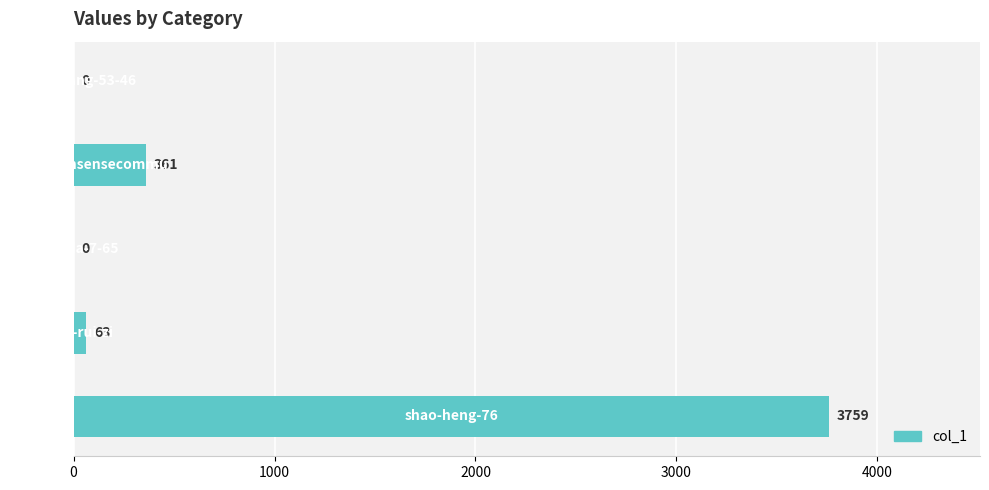

What is the sum of all values?

4183